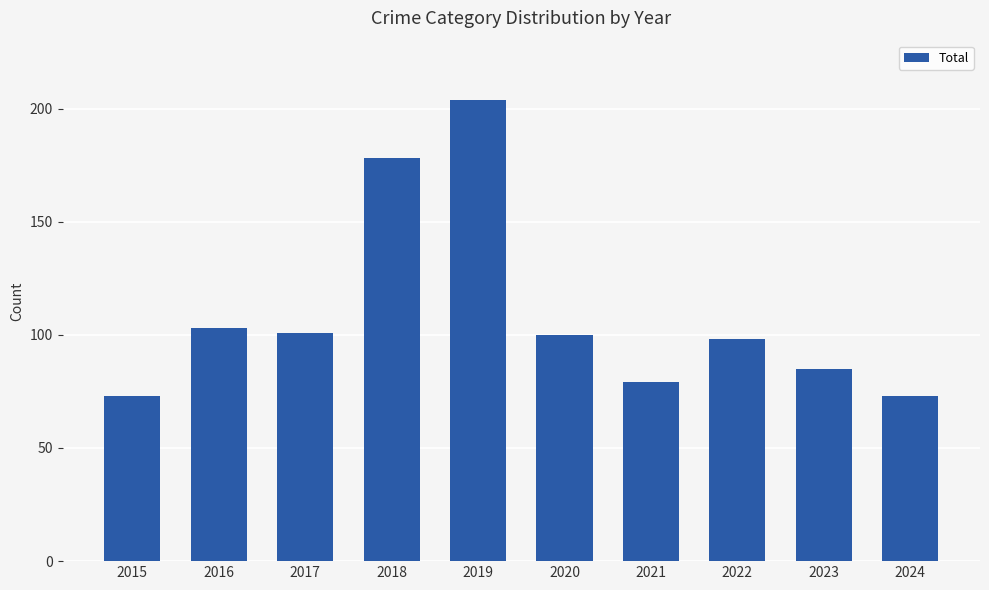

What is the smallest value displayed?

73